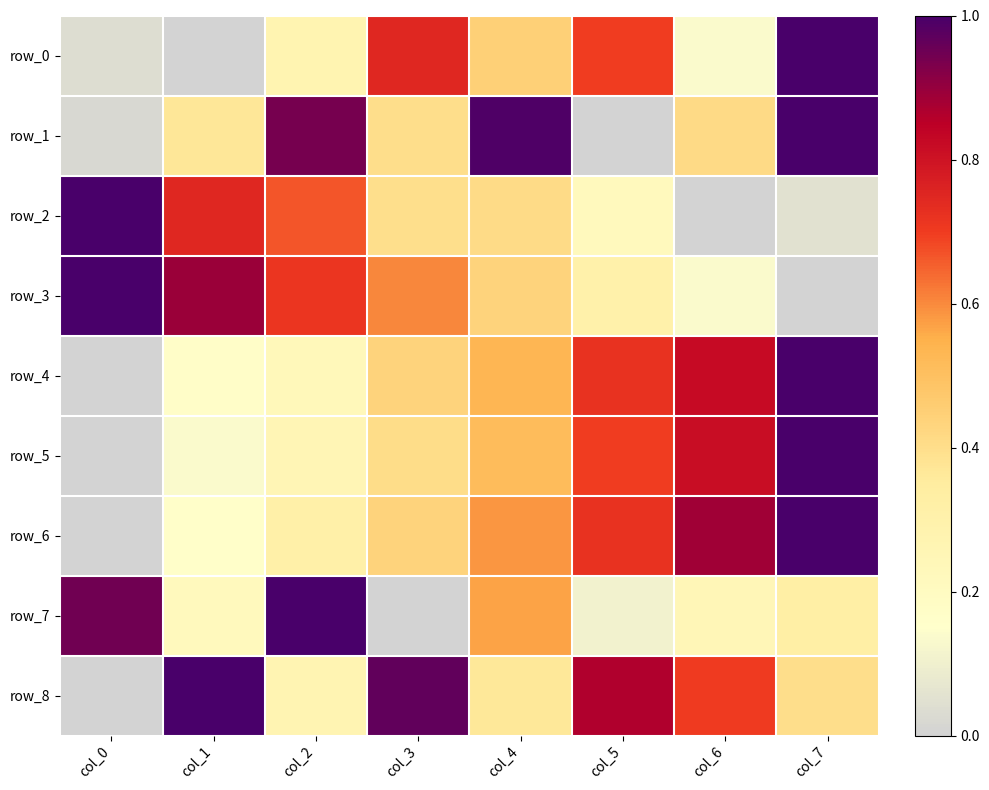

At which label does row_5 reach its minimum?

col_0